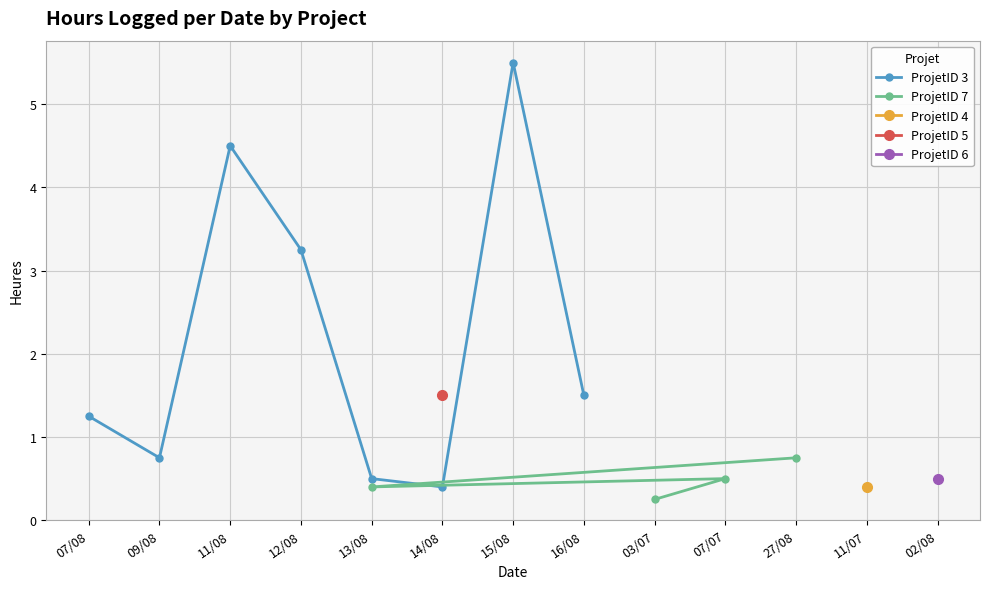

What is the smallest value displayed?

0.2